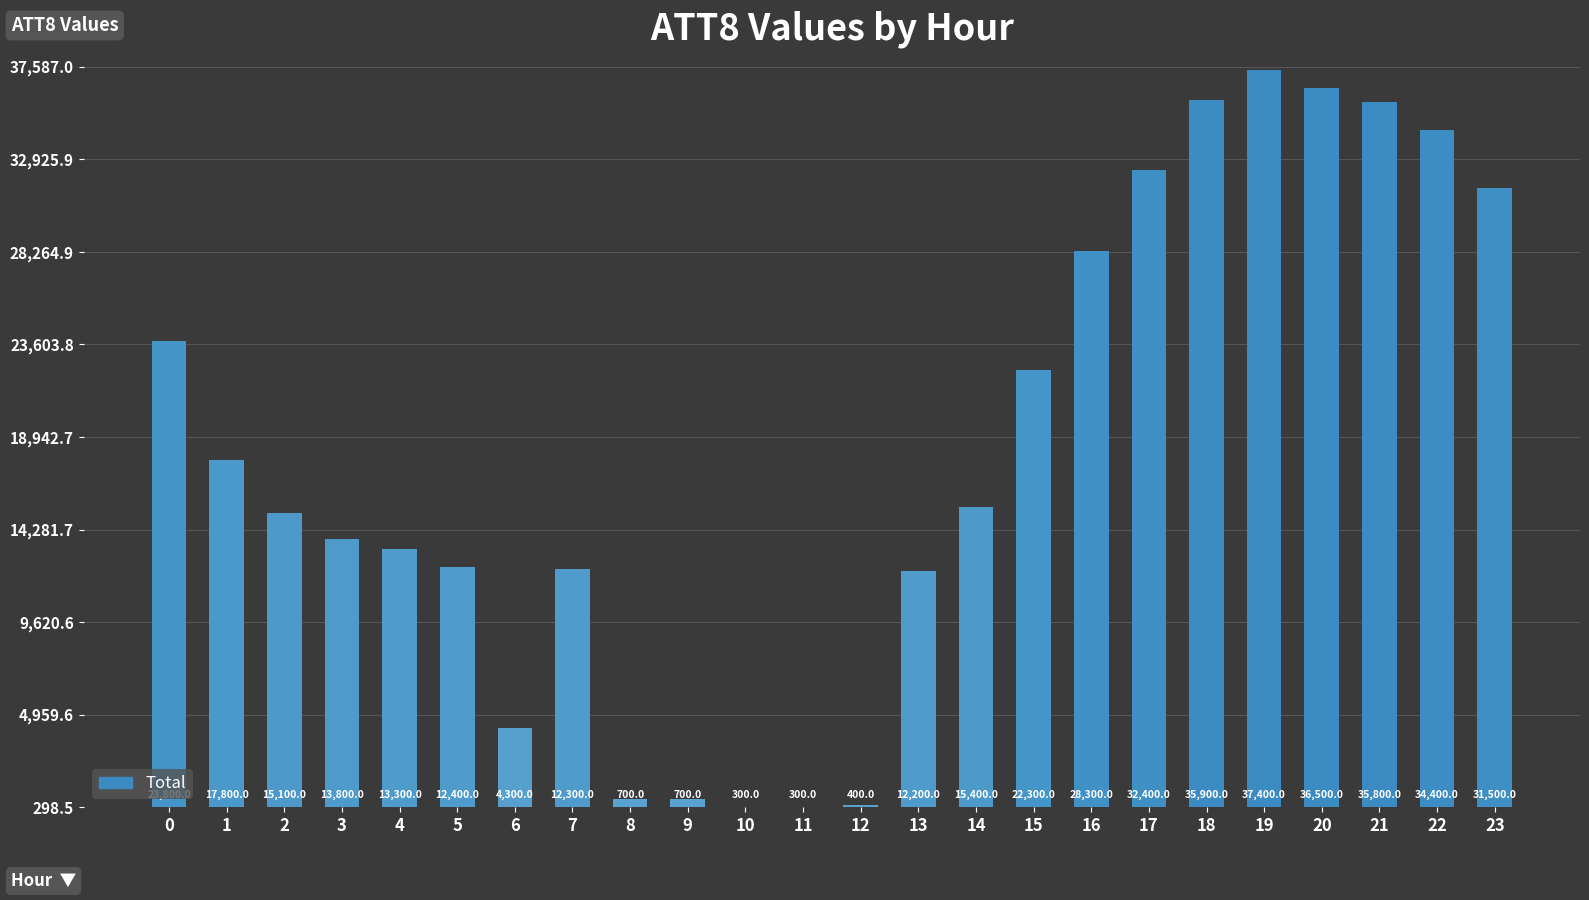

The value at 12 is 554. True or false?

False